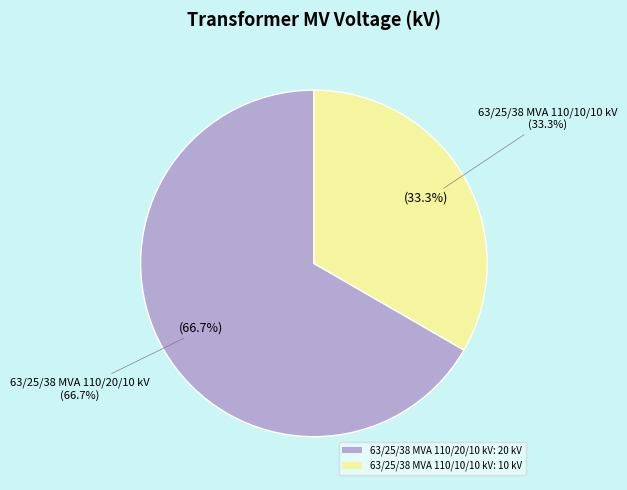

To the nearest percent, what portion does 63/25/38 MVA 110/10/10 kV represent?

33%